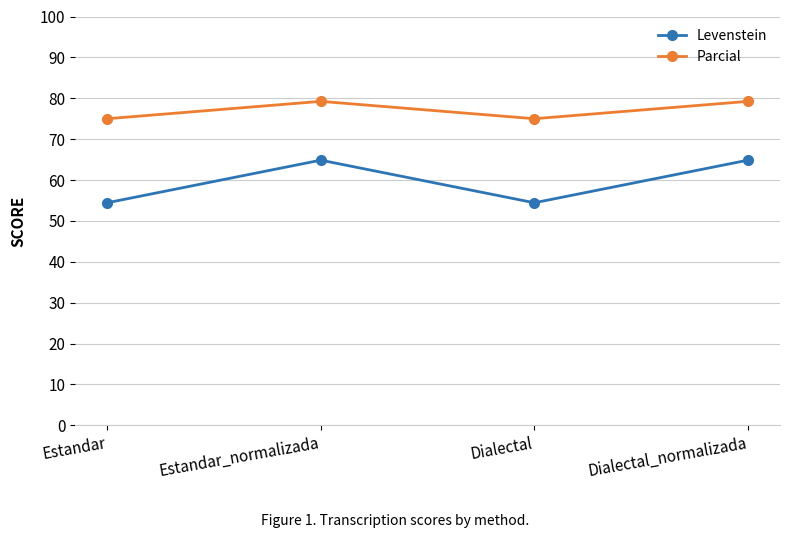

Rank the series by their average value, from highest to lowest.

Parcial, Levenstein